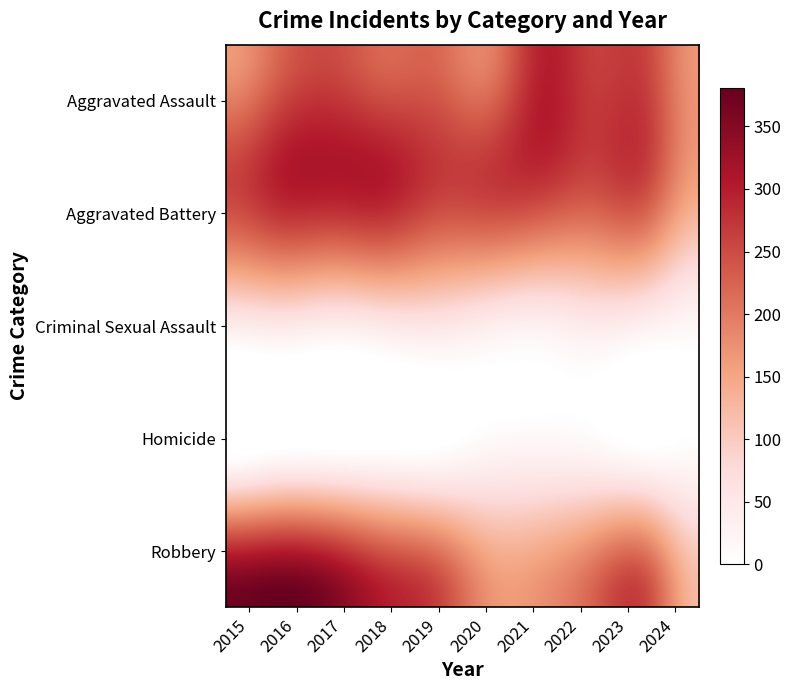

Which series has the widest spread of values?

Robbery